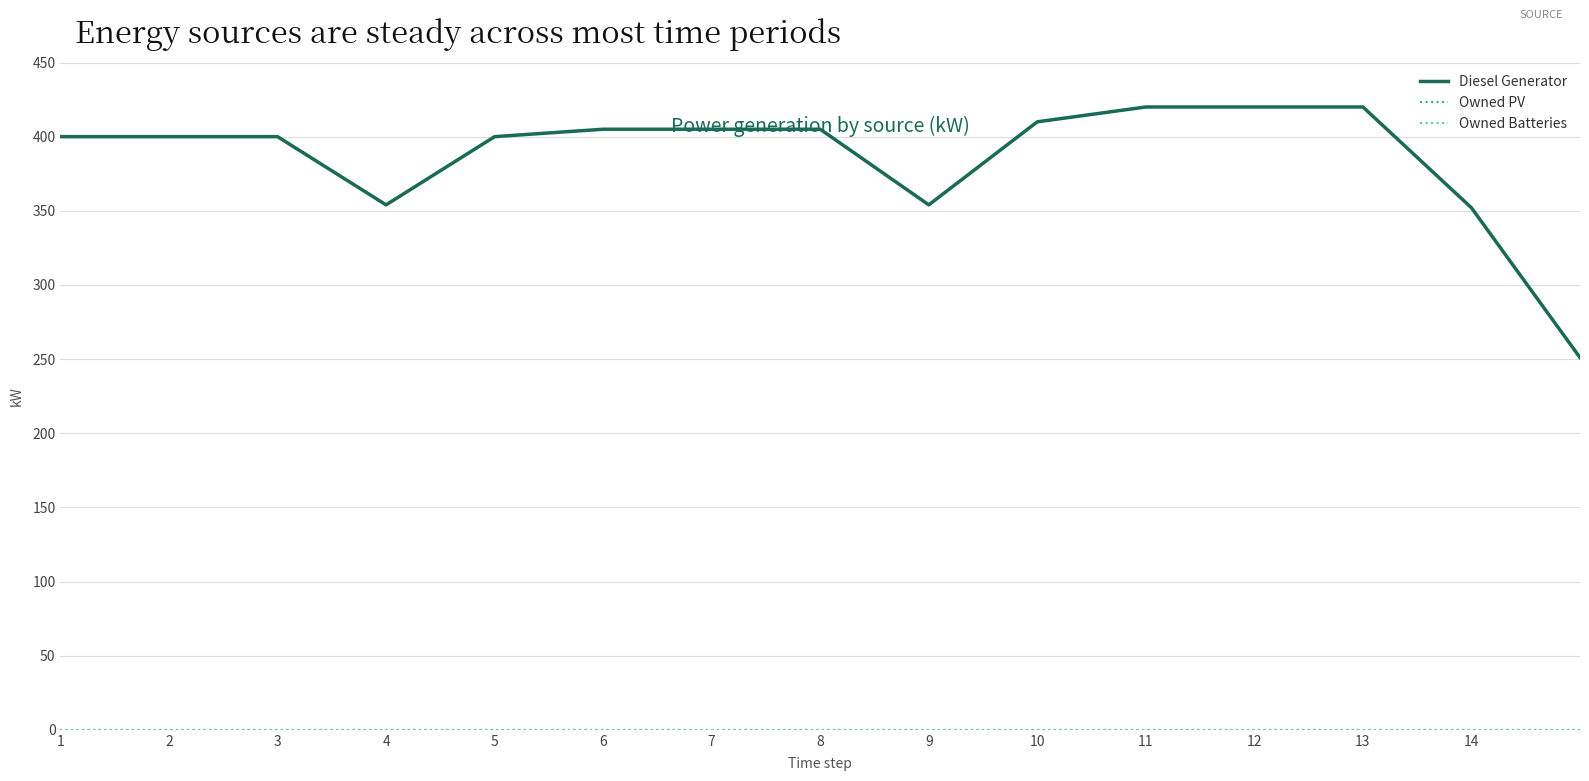

Is this an area chart (filled region under the line)?

No